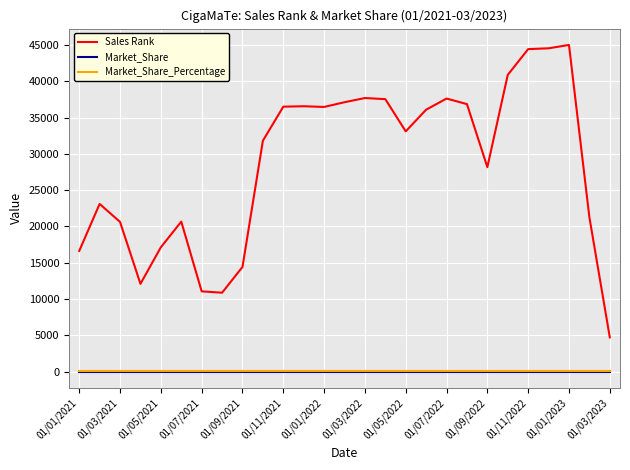

At how many categories does at least one series exceed 24998?

16